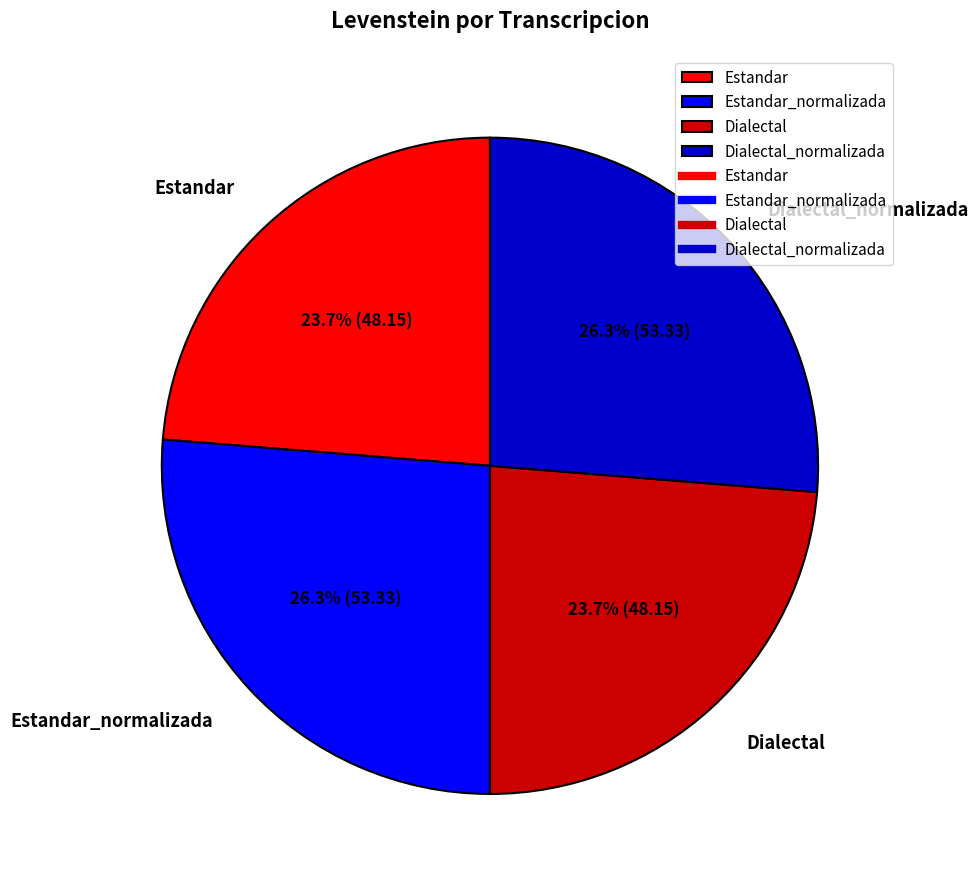

Is it true that Dialectal_normalizada is 26% of the pie?

True